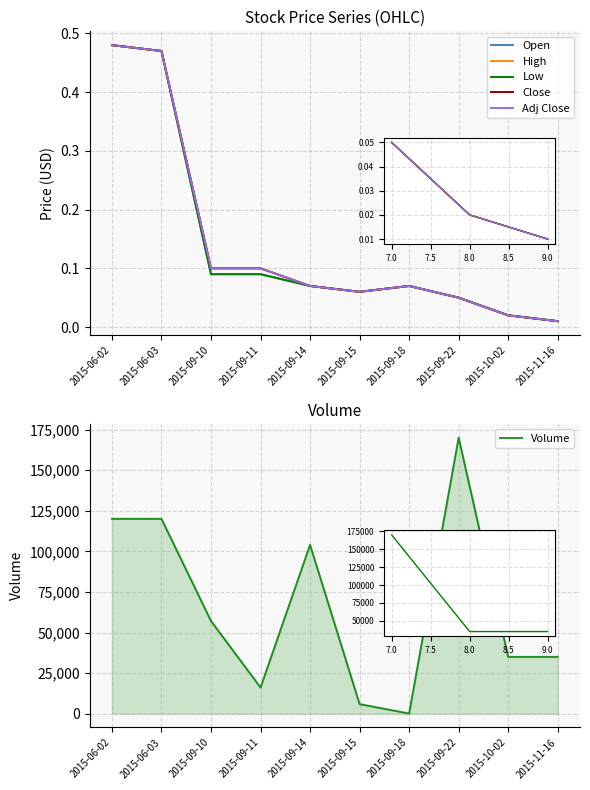

True or false: High and Open cross at least once.

False